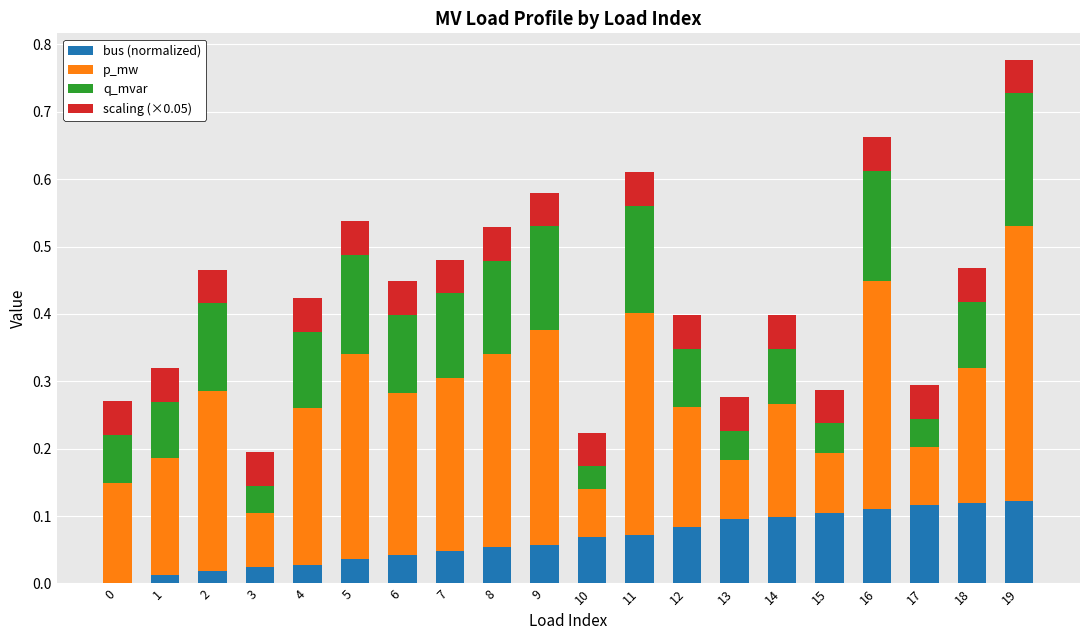

At which category is the sum across all series the highest?

19